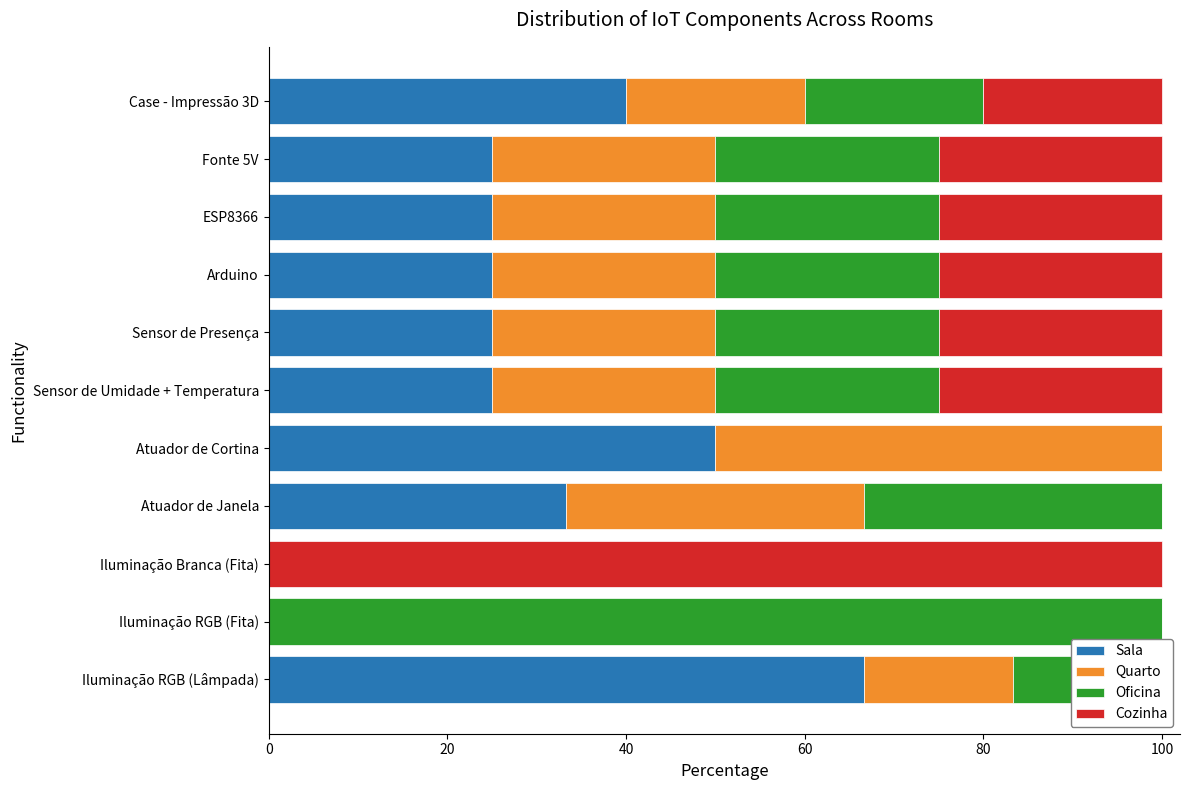

Reading left to right, extract all data points from this chart.

Sala: 66.7	0.0	0.0	33.3	50.0	25.0	25.0	25.0	25.0	25.0	40.0
Quarto: 16.7	0.0	0.0	33.3	50.0	25.0	25.0	25.0	25.0	25.0	20.0
Oficina: 16.7	100.0	0.0	33.3	0.0	25.0	25.0	25.0	25.0	25.0	20.0
Cozinha: 0.0	0.0	100.0	0.0	0.0	25.0	25.0	25.0	25.0	25.0	20.0